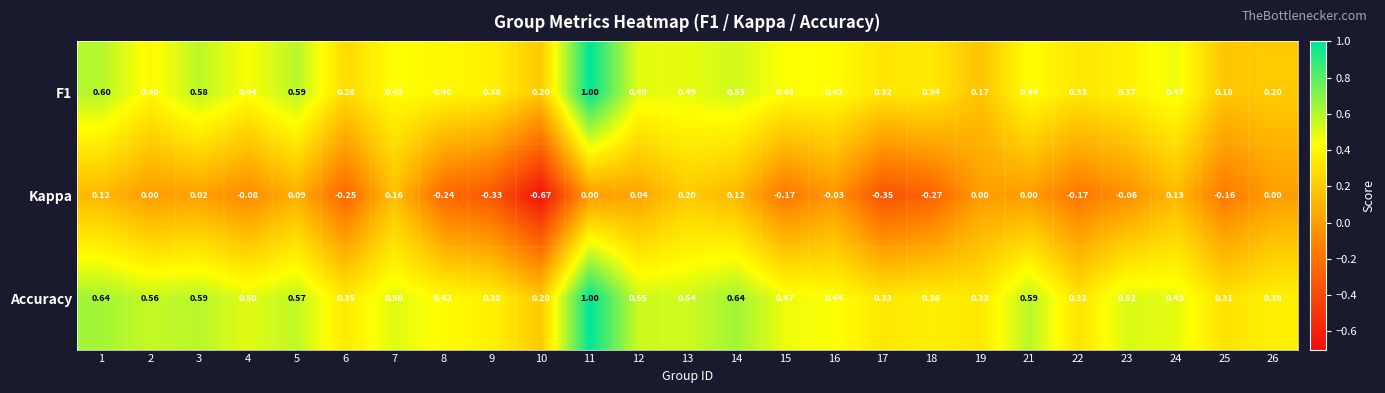

Which series has the largest total across all categories?

Accuracy